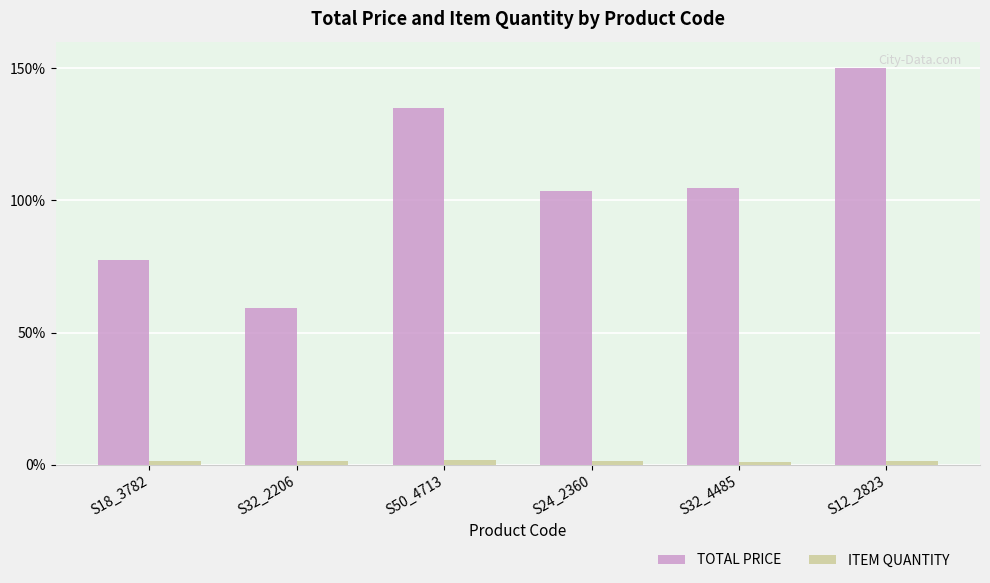

How many data points does each series have?

6